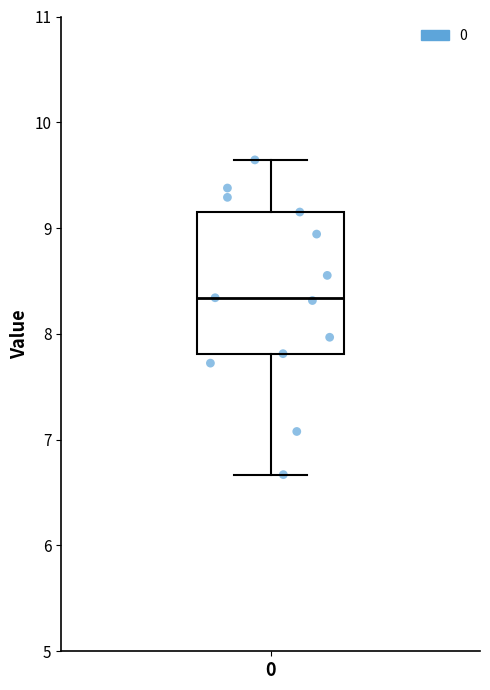

Transcribe this box plot: give where the median line is, the range the box spans, and where the two whiskers end, as read against the y-axis. The values are not printed on the chart, so give them approximately, as read against the axis.

median 8.3, box 7.8 to 9.2, whiskers 6.7 to 9.6